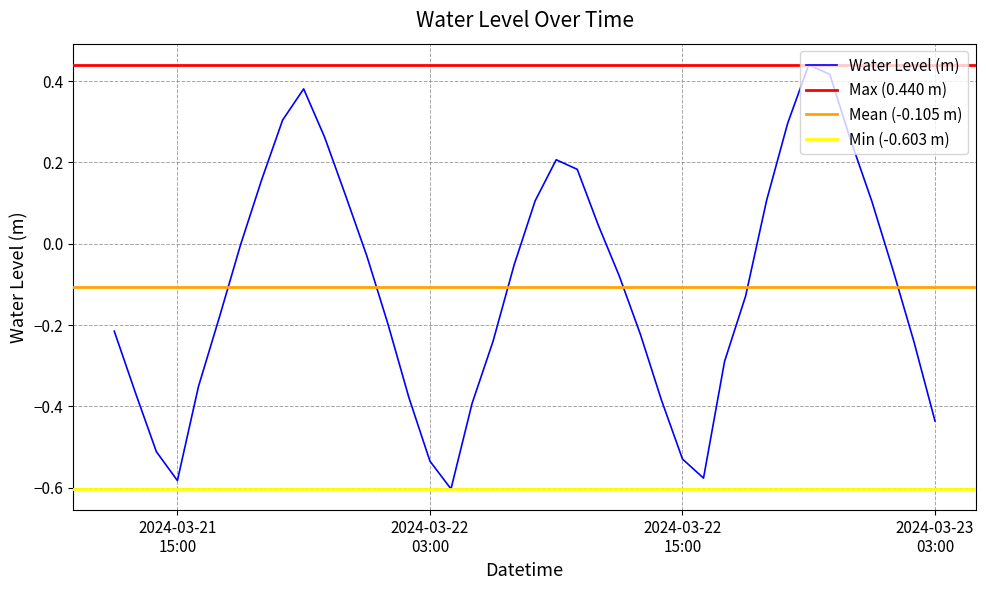

Does the chart display data point markers on the line(s)?

No